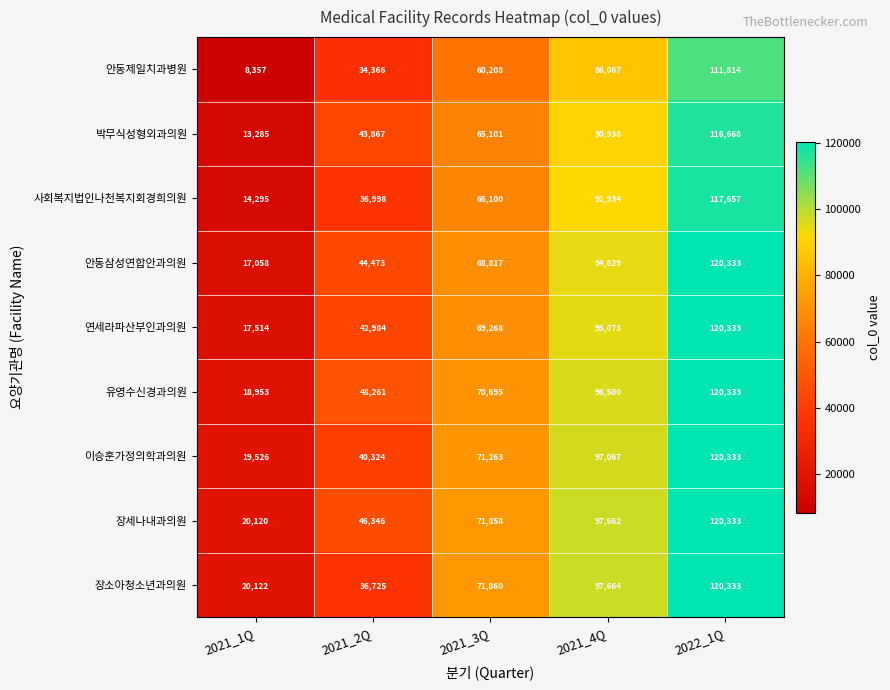

Count the 장소아청소년과의원 values in the range 36725 to 97664.

3